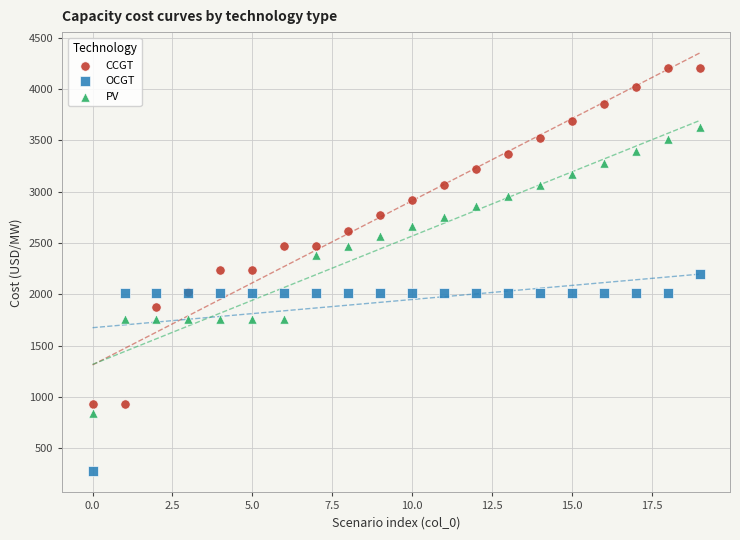

Which series has the widest spread of Y values?

CCGT